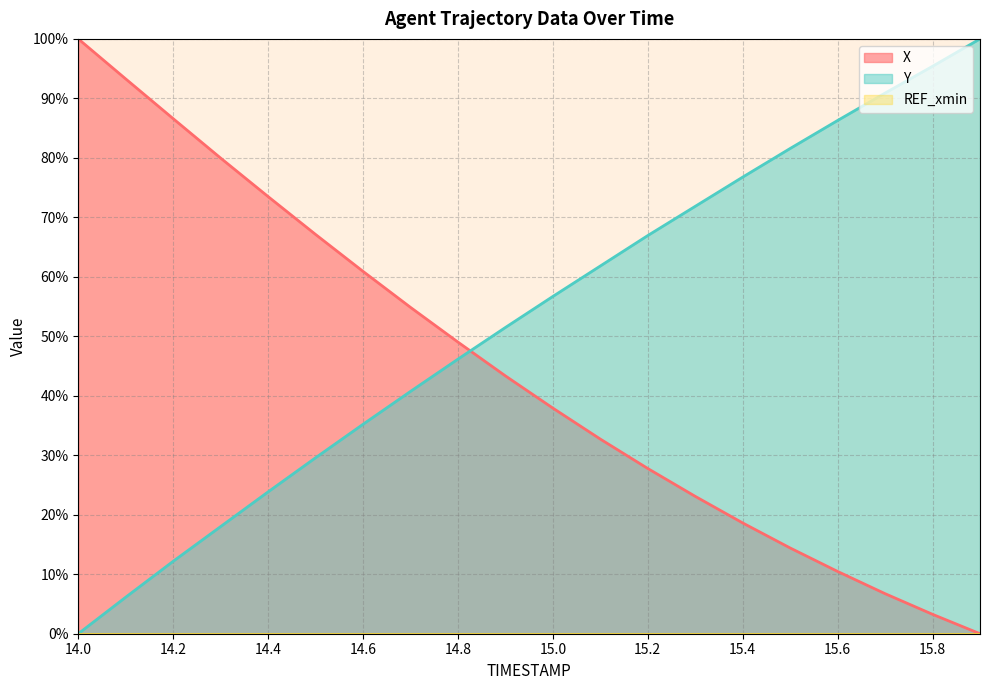

Which series has the widest spread of values?

X